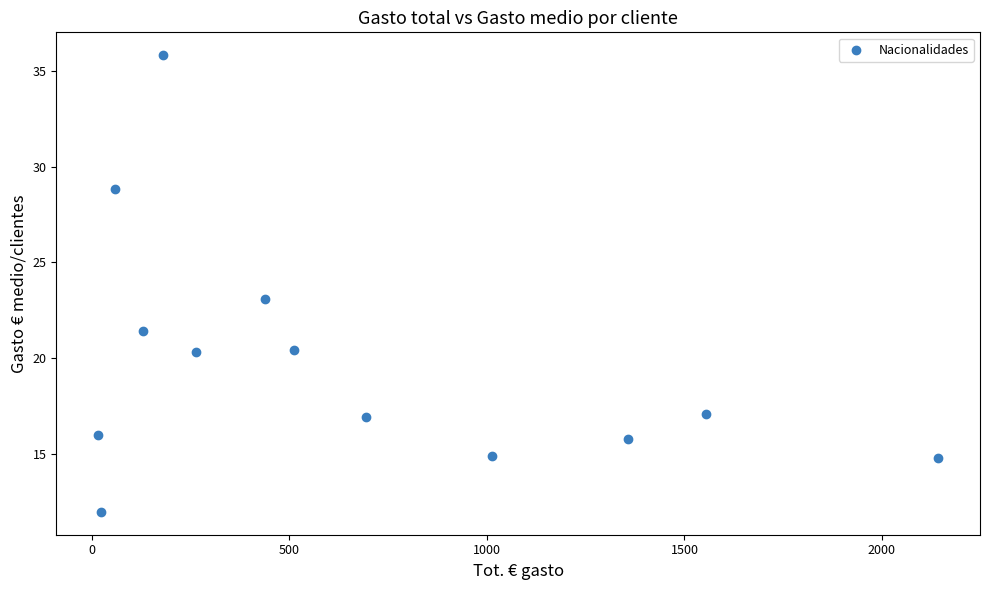

What is the range of X values (max minus min)?

2125.9